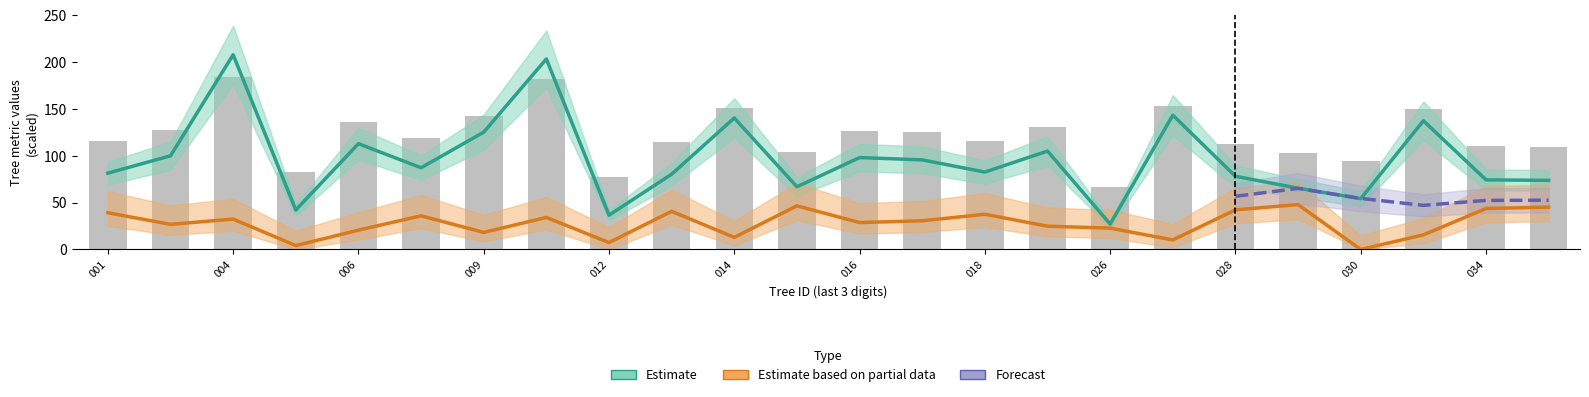

Is it true that bal equals 41.0 at g?

False